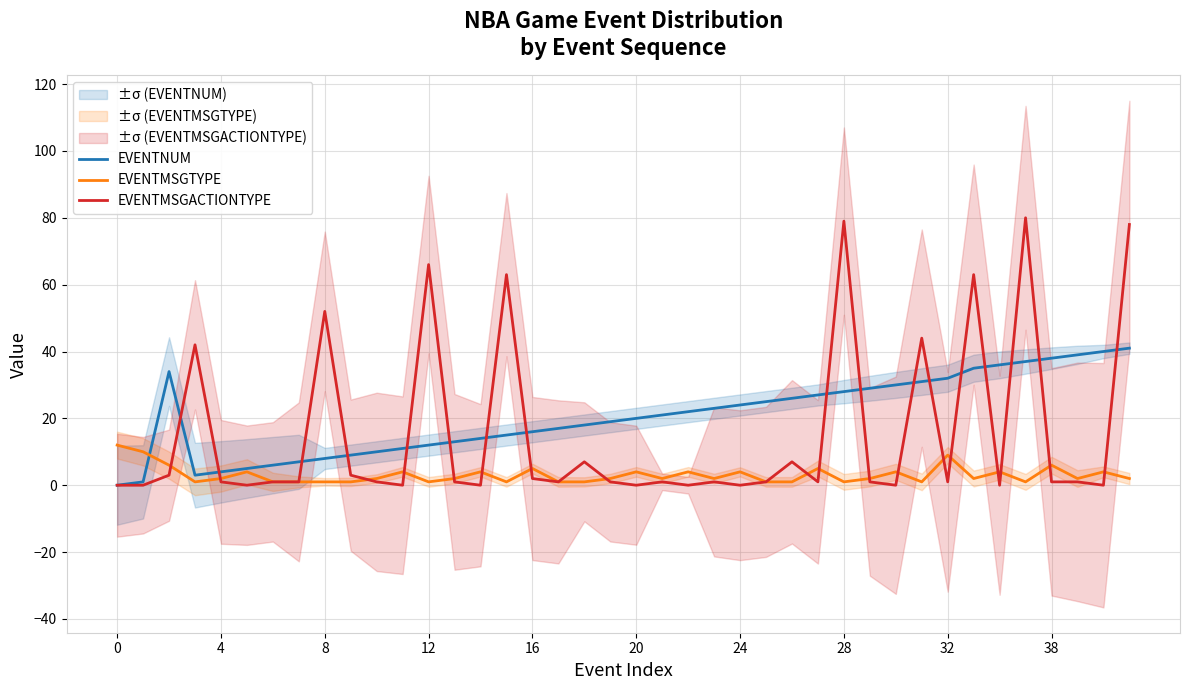

At which category is the sum across all series the highest?

39